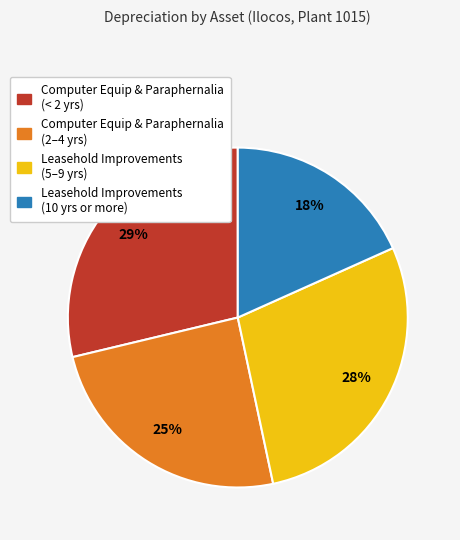

To the nearest percent, what is the average slice percentage?

25%